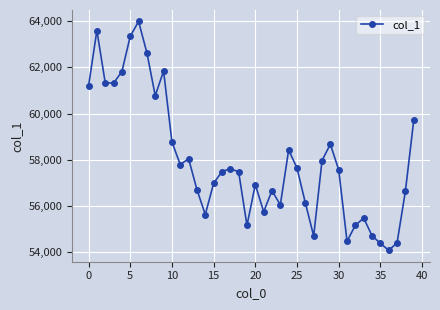

How many values are below 57565?

20